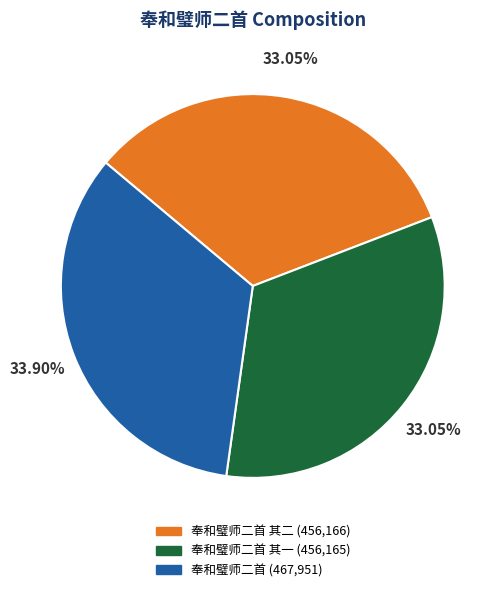

How many segments does this pie chart have?

3